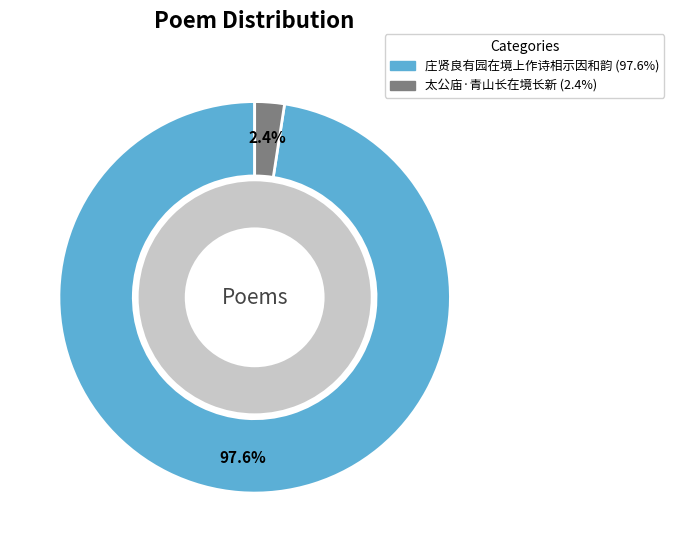

What percentage is NOT represented by 庄贤良有园在境上作诗相示因和韵?

2.4%